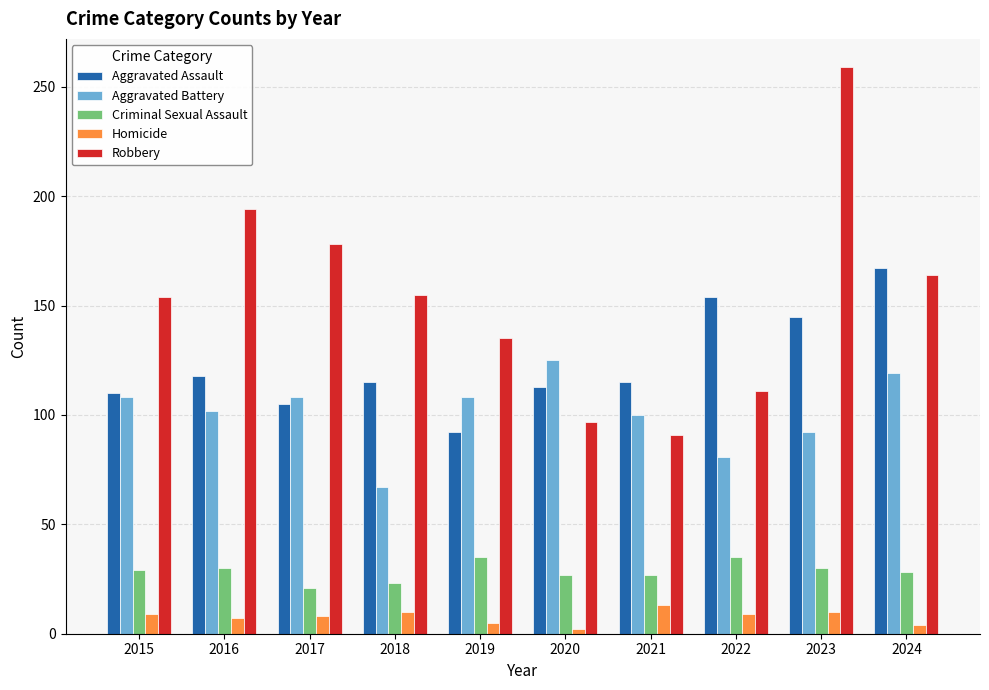

What is the difference between the highest and lowest values at 2015?

145